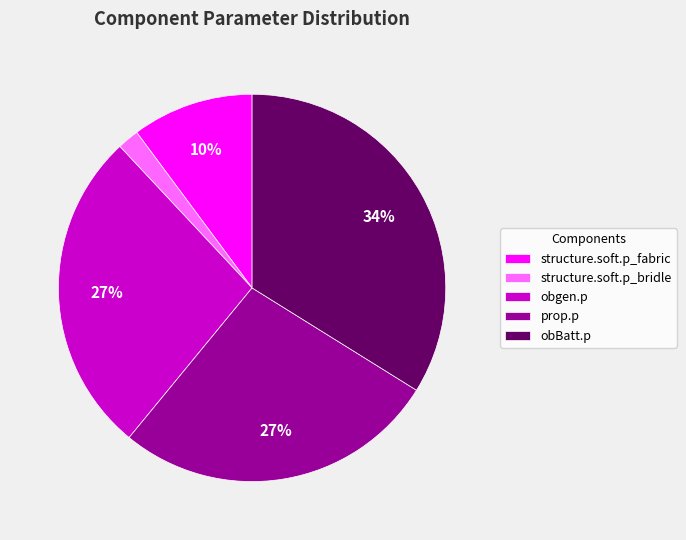

Count the number of slices in the pie.

5